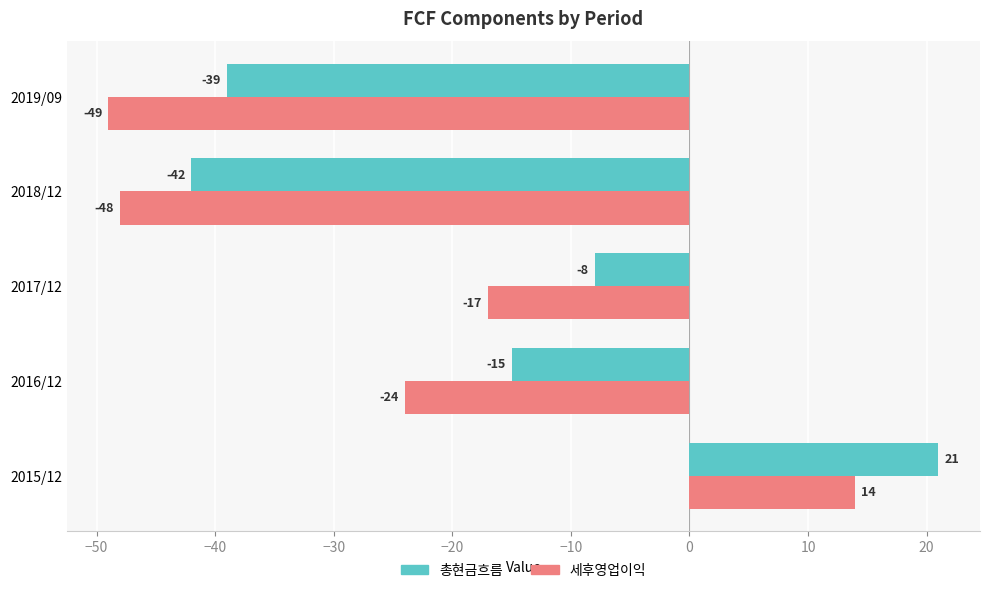

At 2016/12, list the series in order from largest to smallest.

총현금흐름, 세후영업이익